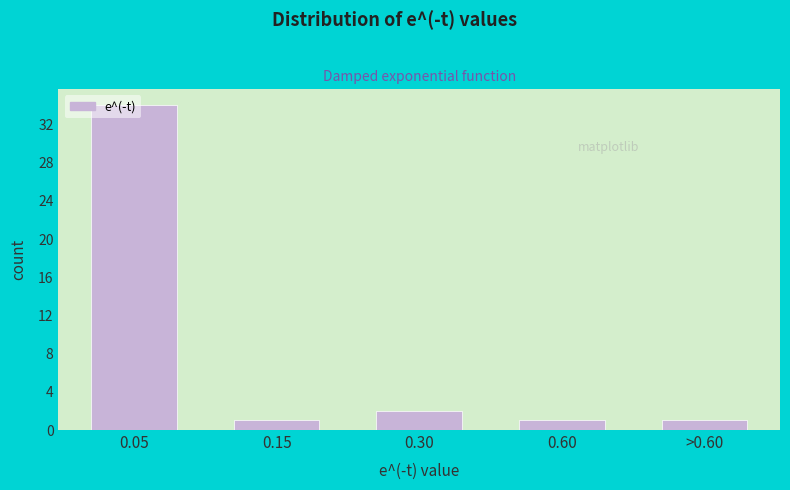

What is the label of the 1st bar from the right?

>0.60